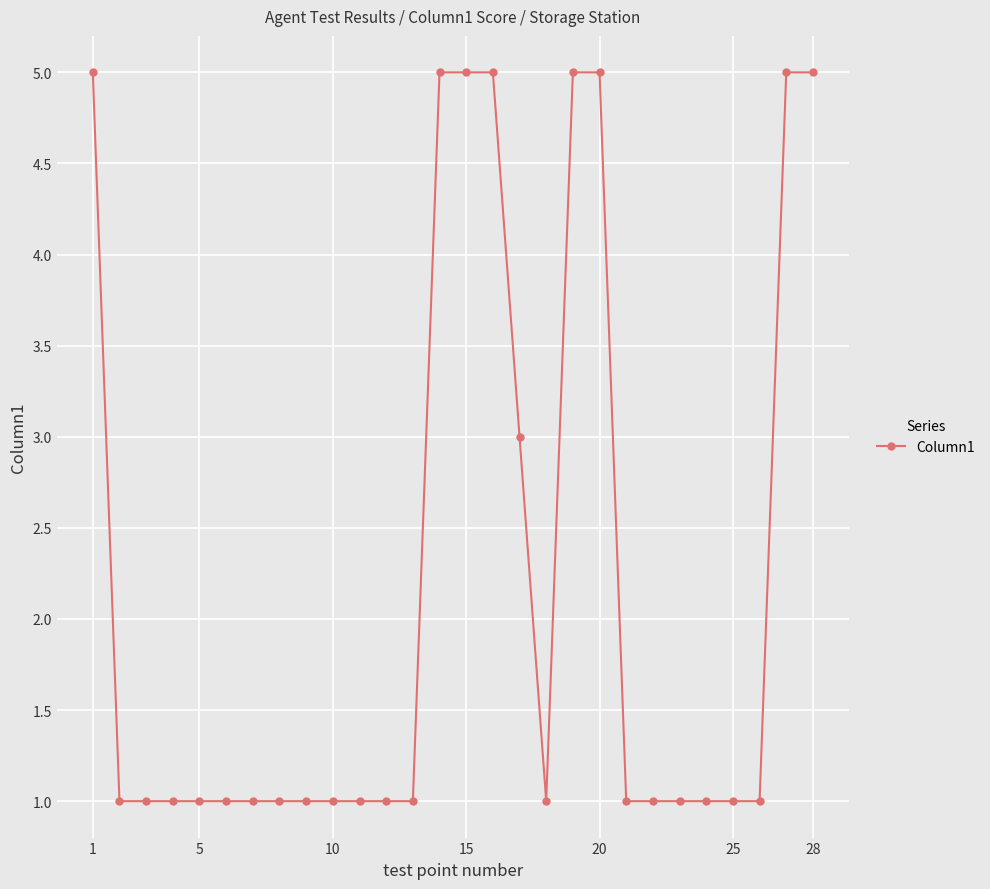

How many distinct data groups are displayed?

1